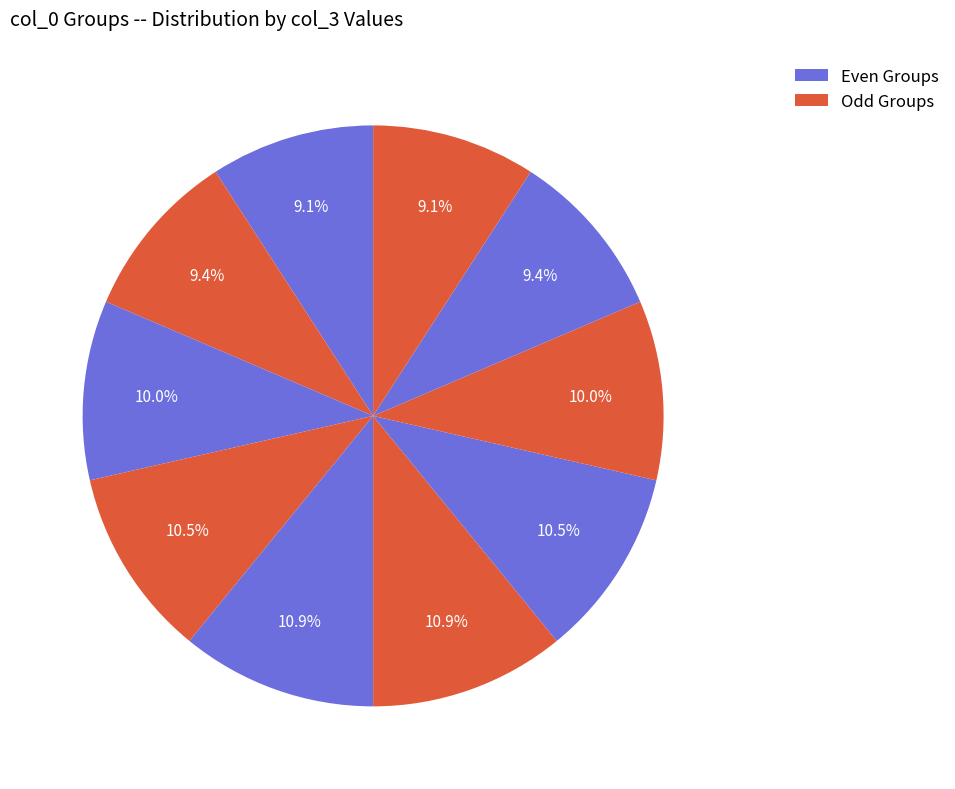

Count the number of slices in the pie.

10